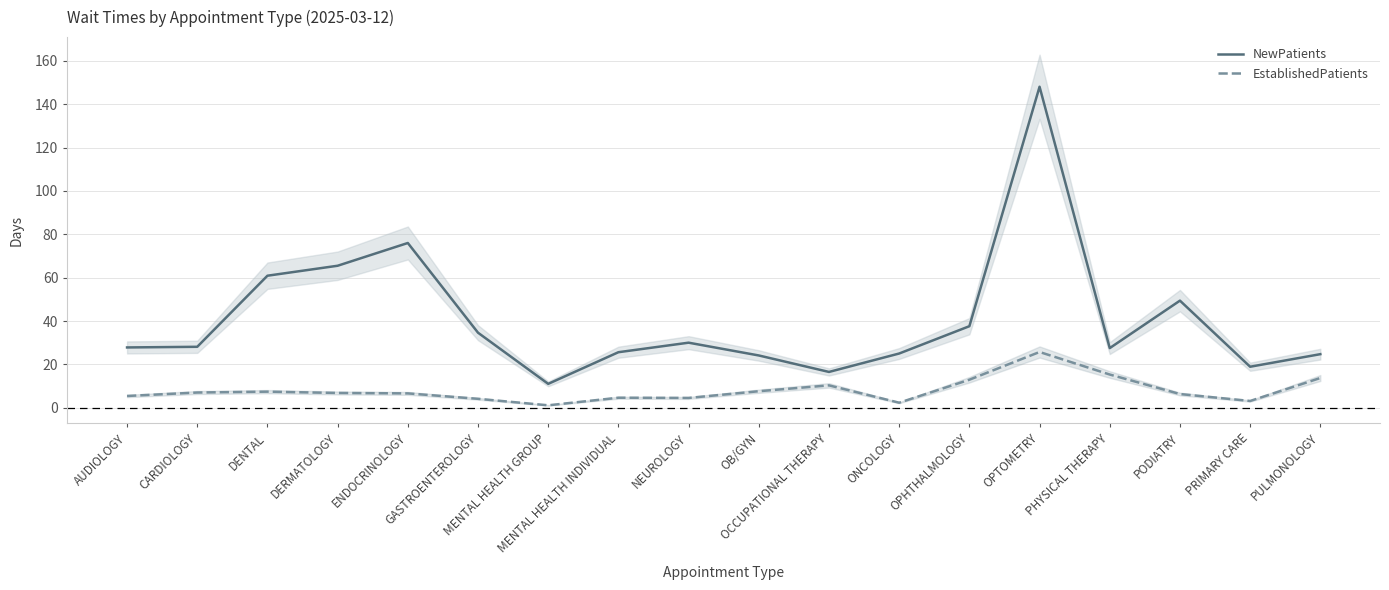

Is it true that NewPatients equals 11.0 at MENTAL HEALTH GROUP?

True